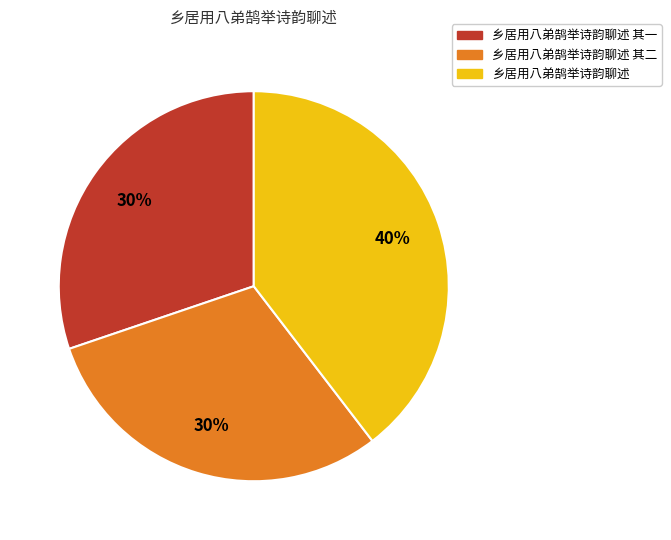

What is the ratio of the value at 乡居用八弟鹄举诗韵聊述 其一 to the value at 乡居用八弟鹄举诗韵聊述?

0.8